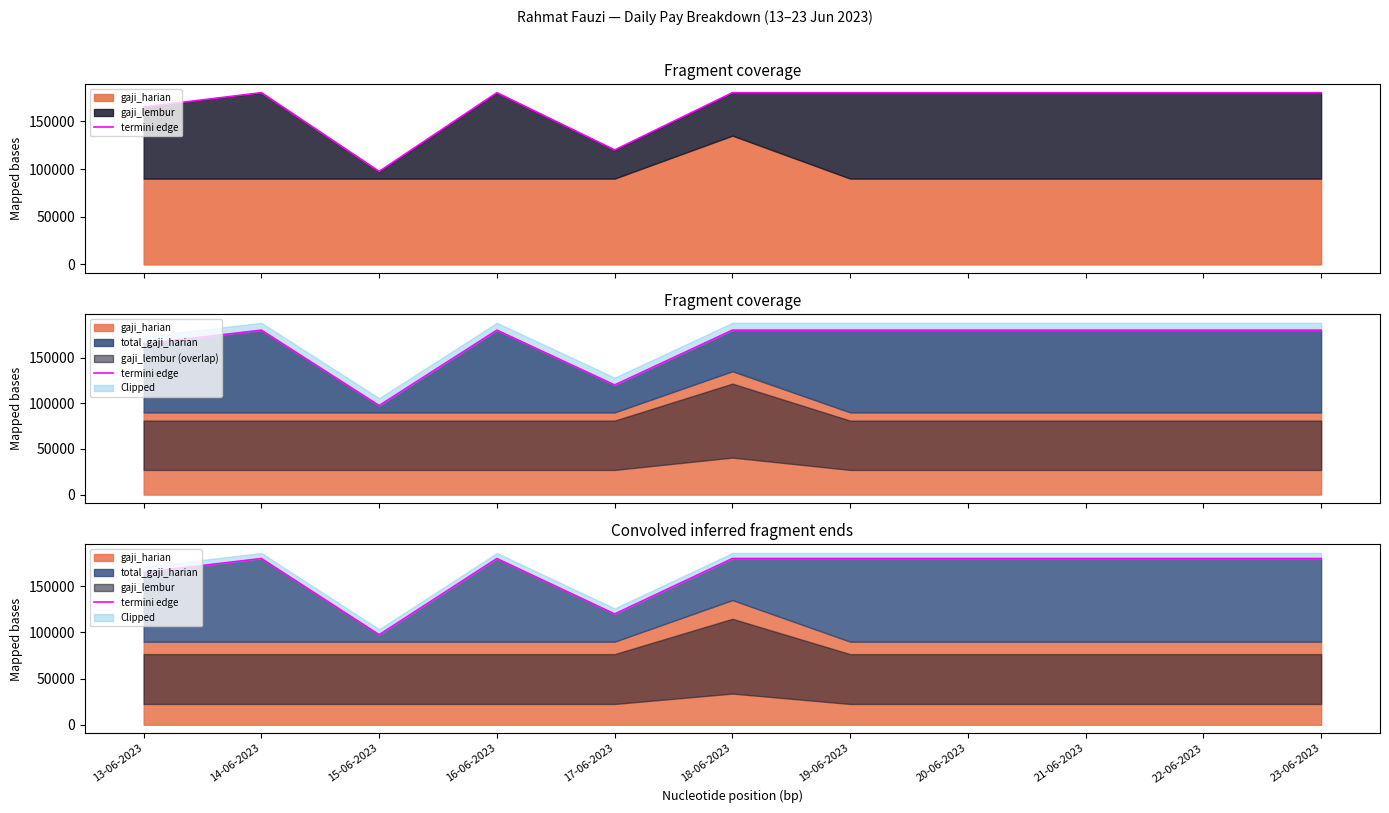

What is the smallest value displayed?

97500